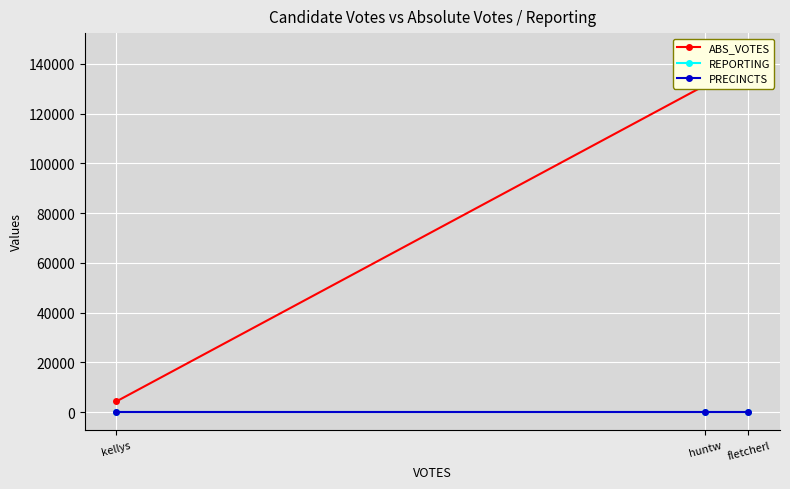

How many series are shown in this chart?

3